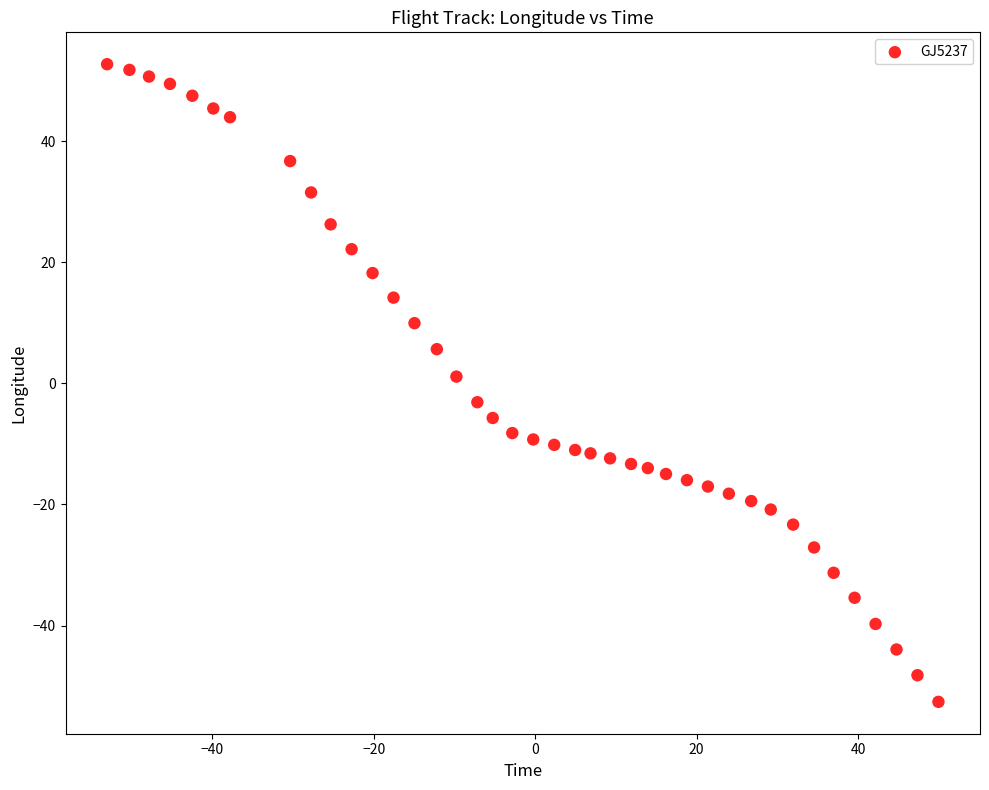

What is the range of X values (max minus min)?

103.0